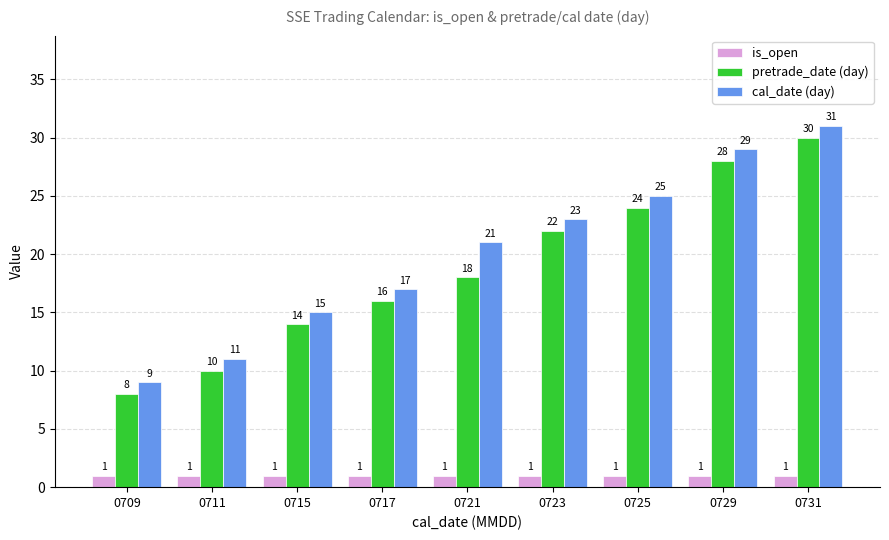

What is the difference between the highest and lowest values at 0715?

14